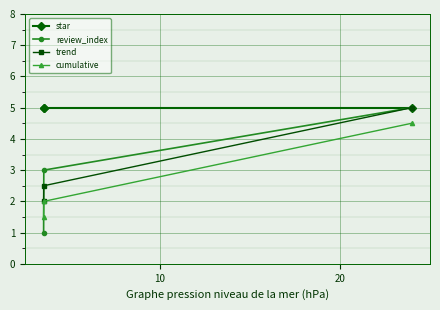

Reading left to right, what are all the values shown in this chart?

star: 5.0	5.0	5.0
review_index: 1.0	3.0	5.0
trend: 2.0	2.5	5.0
cumulative: 1.5	2.0	4.5